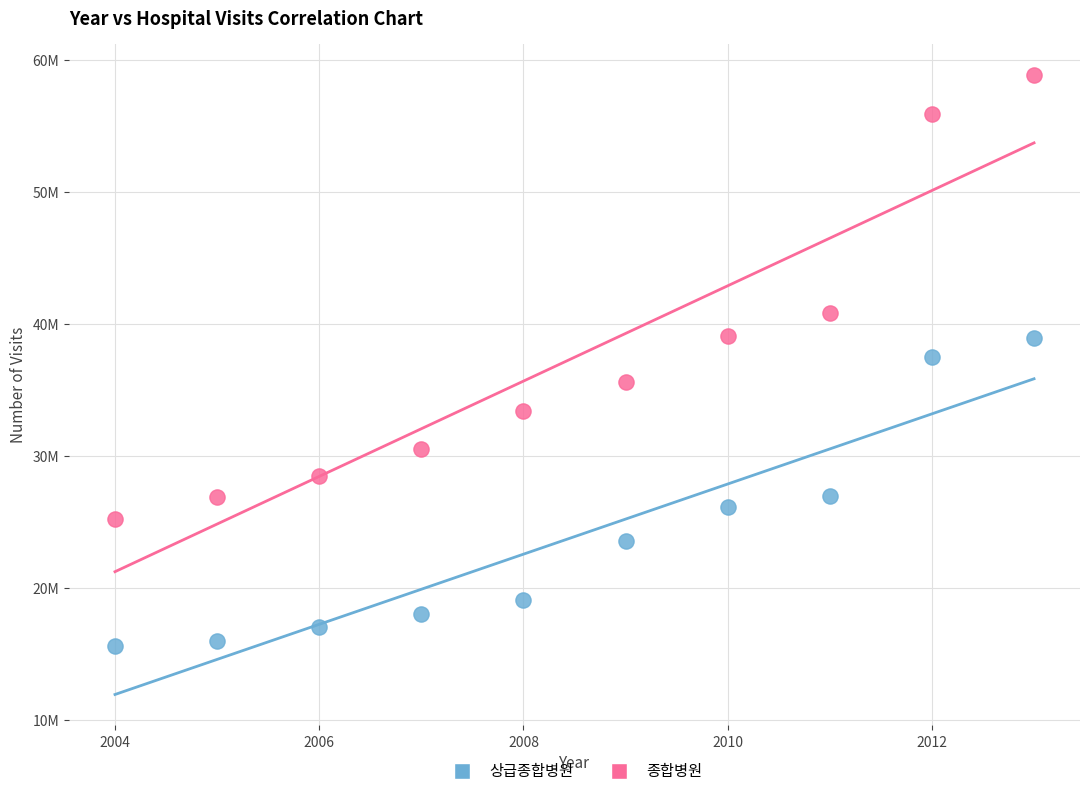

Which series reaches the maximum Y coordinate?

종합병원